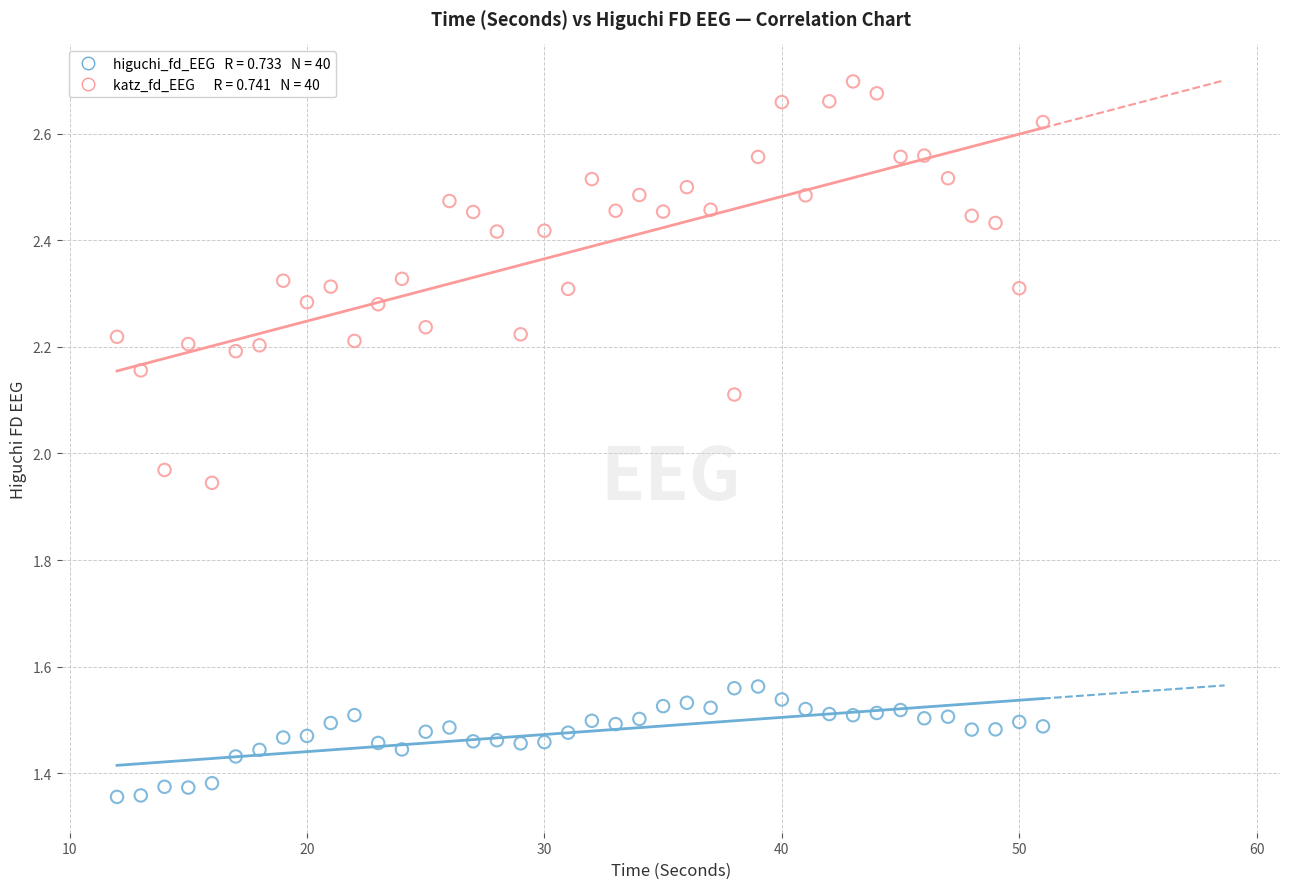

Across all data points, what is the range of Y values (max minus min)?

1.3